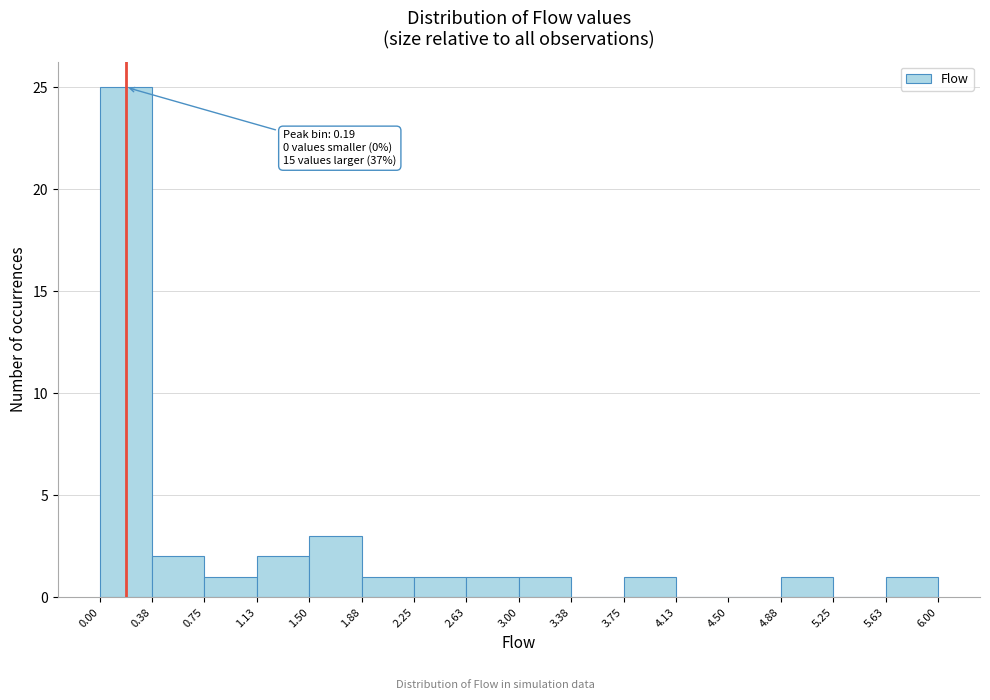

Which range on the x-axis has the tallest bar?

0.00 to 0.38